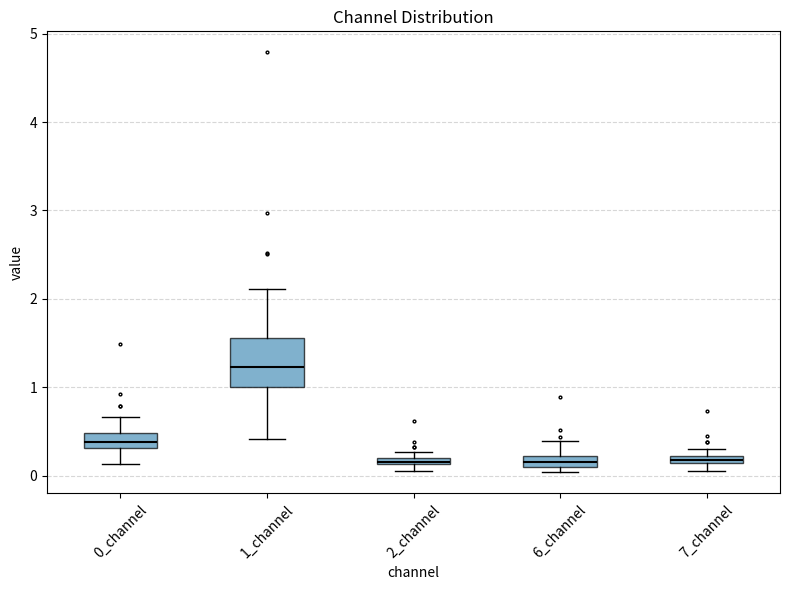

Comparing the boxes themselves (not the whiskers), which one is the tallest?

1_channel